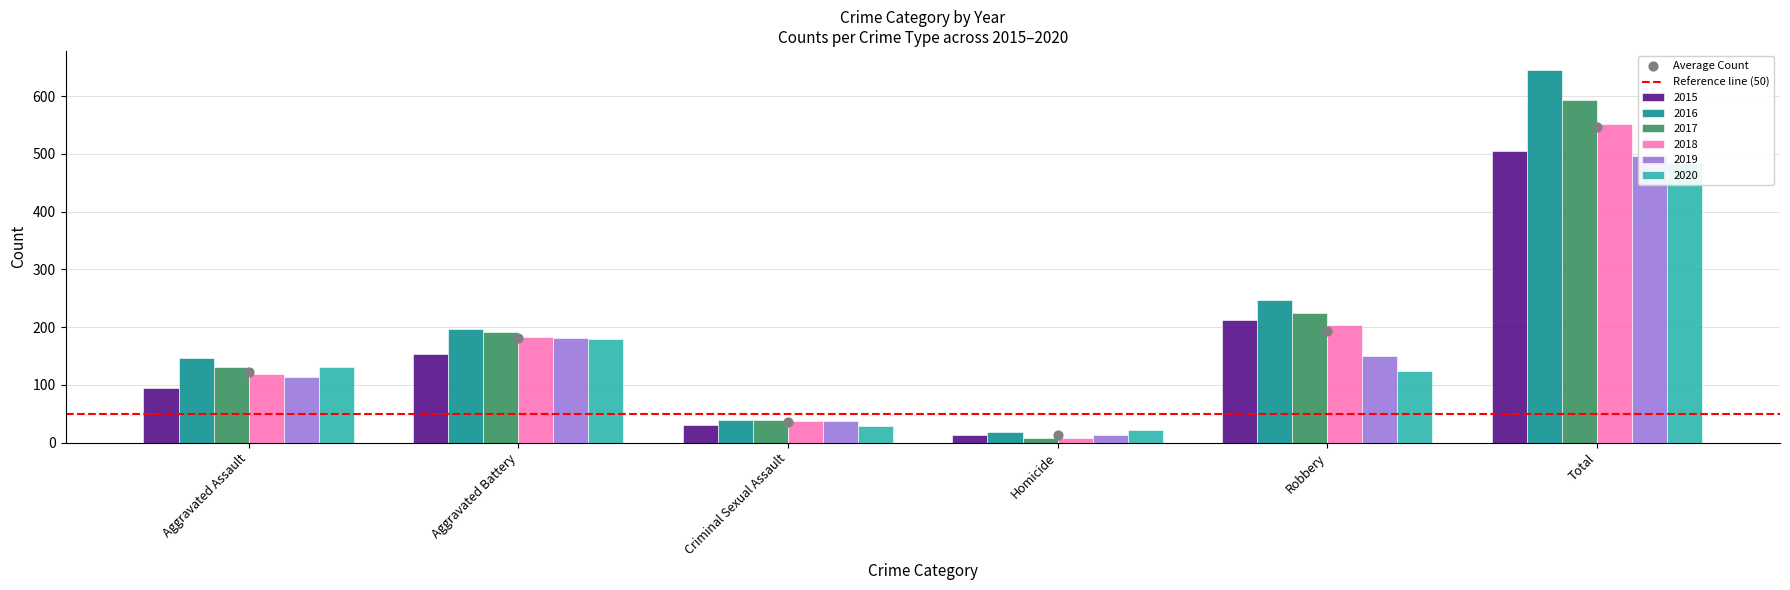

Which series has the largest total across all categories?

2016